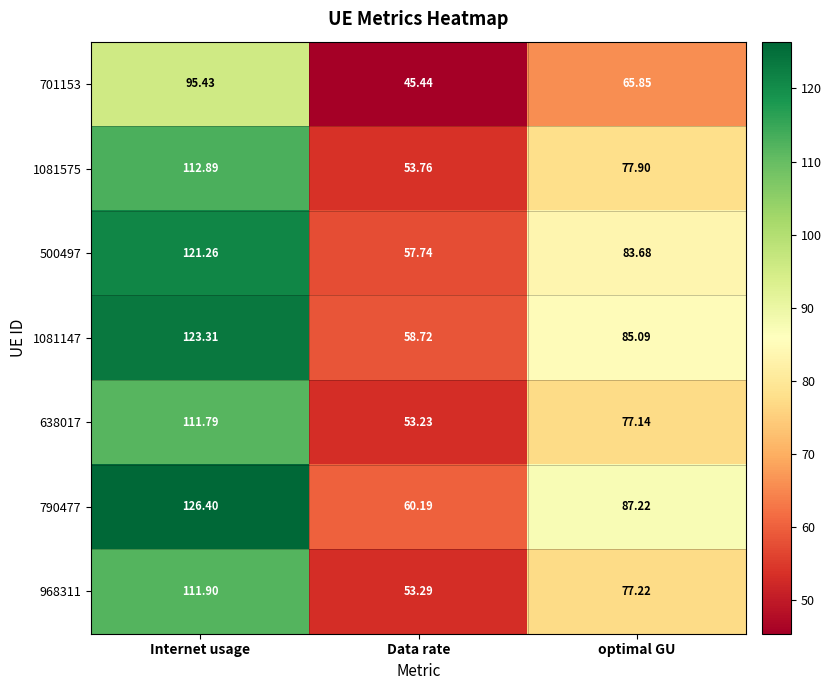

At Internet usage, list the series in order from largest to smallest.

790477, 1081147, 500497, 1081575, 968311, 638017, 701153